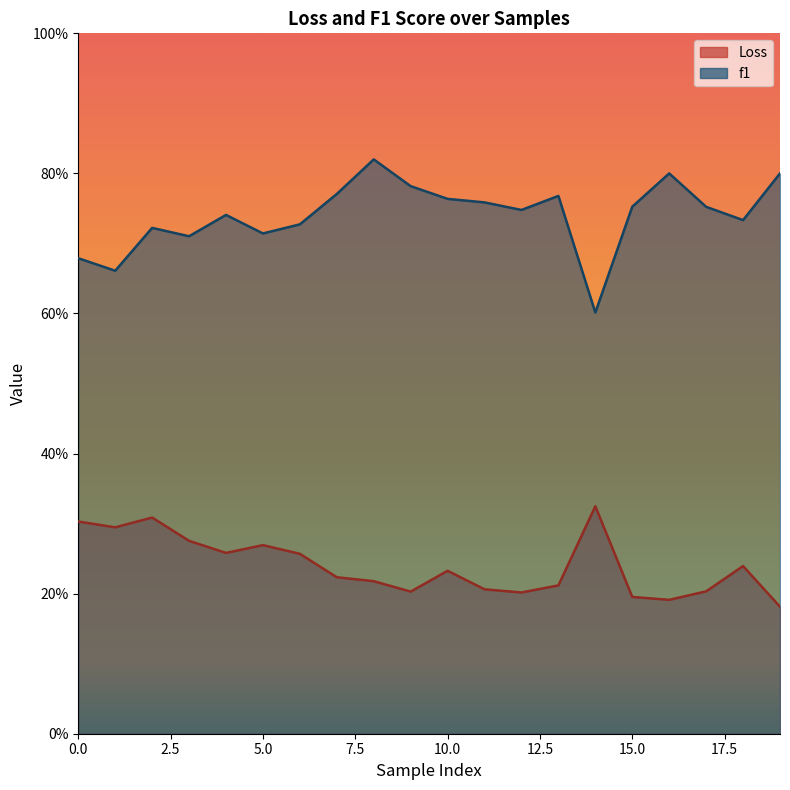

List the labels in order of f1 value, smallest first.

14, 1, 0, 3, 5, 2, 6, 18, 4, 12, 17, 15, 11, 10, 13, 7, 9, 16, 19, 8